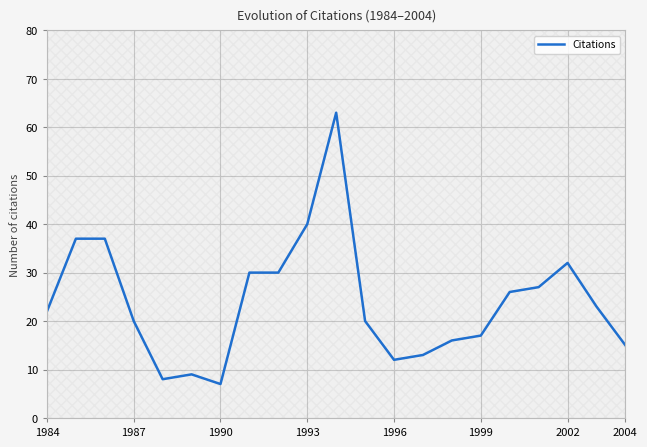

The Citations series shows 32 at 1987. True or false?

False